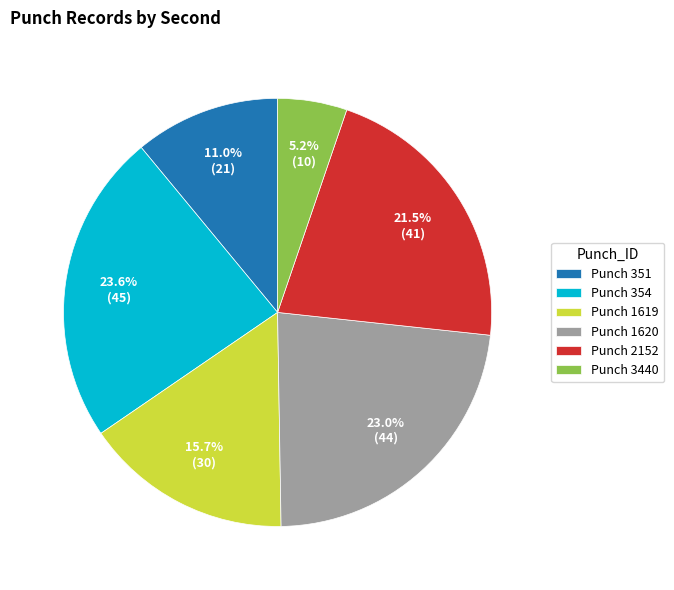

What is the smallest slice in the pie chart?

Punch 3440